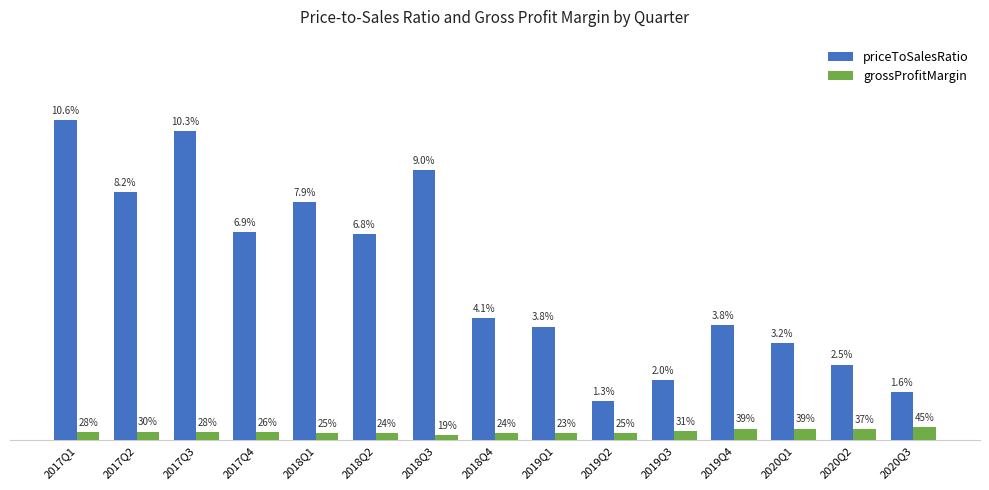

Which category has the highest value across all series?

2017Q1